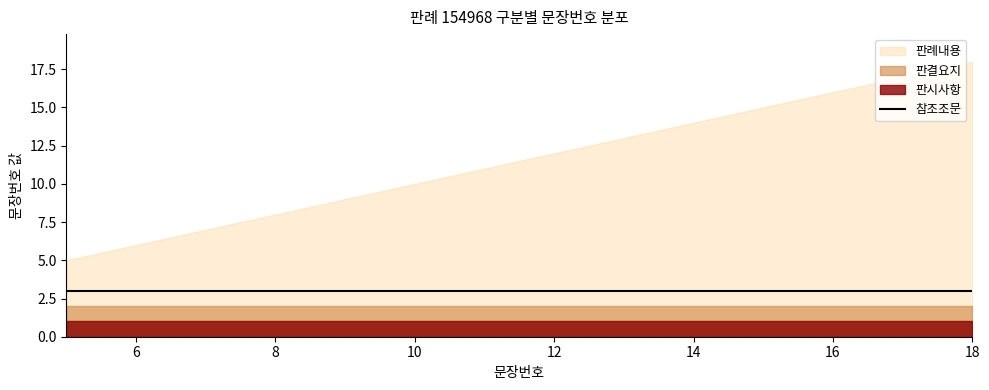

Which has a higher value, 15 or 18?

18